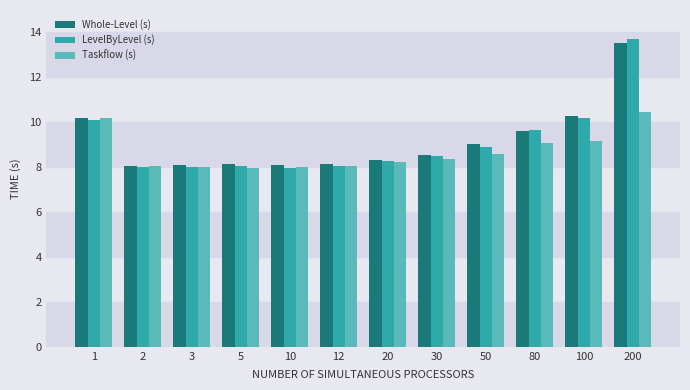

True or false: Taskflow (s) has a value of 10.4 at 200.

True